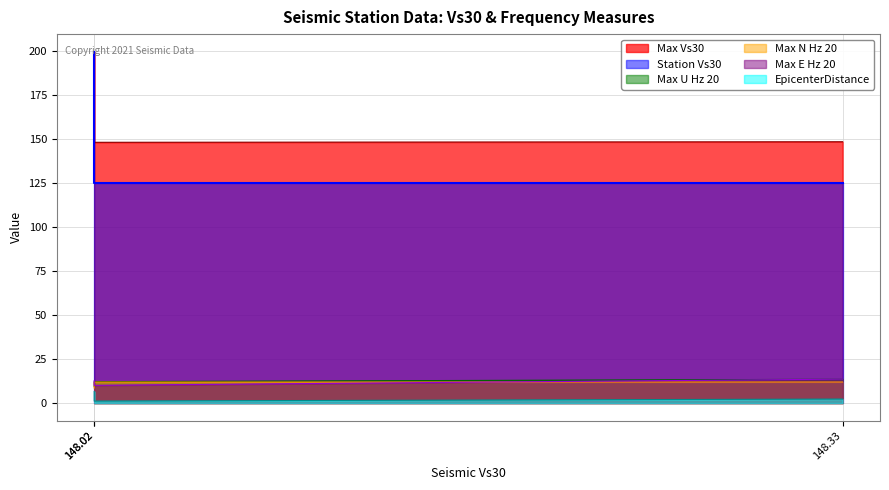

Which series has the largest total across all categories?

Max Vs30